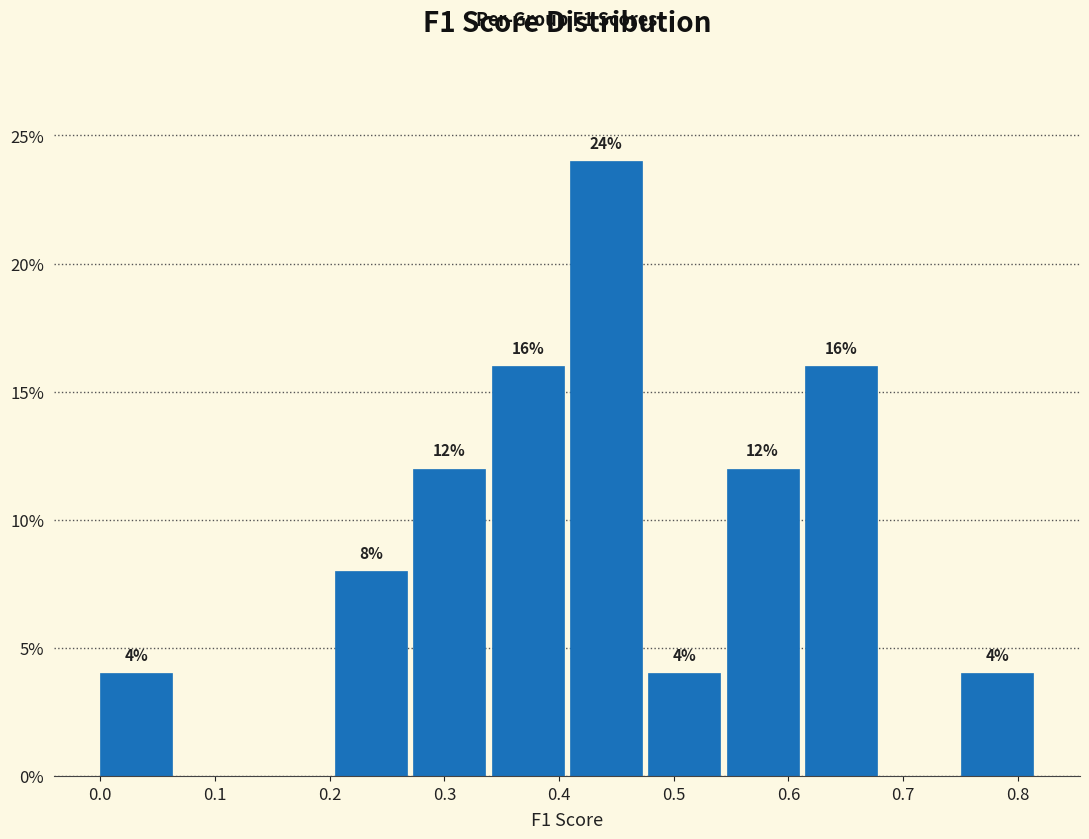

Over which range of the x-axis is the bar tallest?

0.41 to 0.48